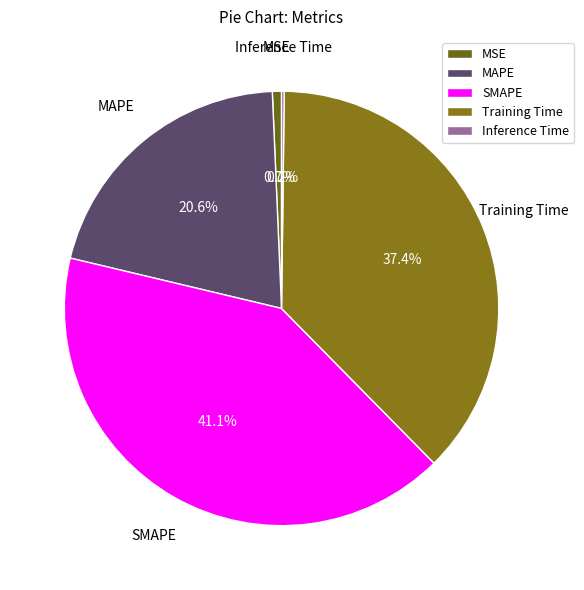

What is the largest slice in the pie chart?

SMAPE